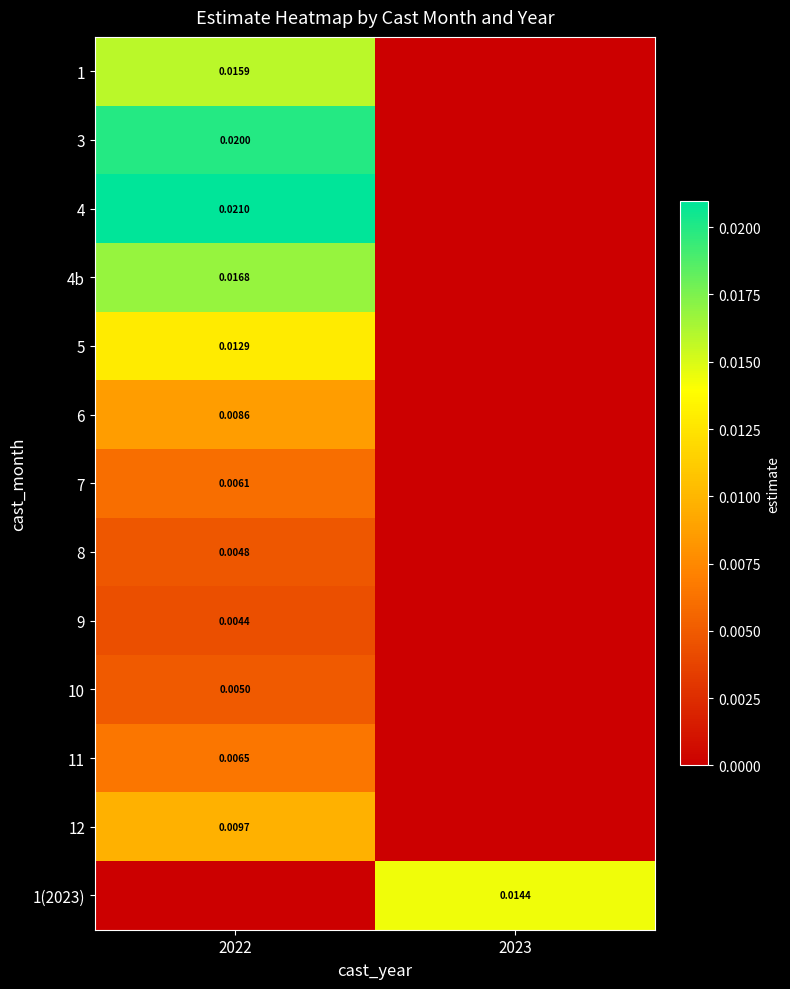

Is the value of 4 at 2022 greater than the value of 8 at 2022?

Yes